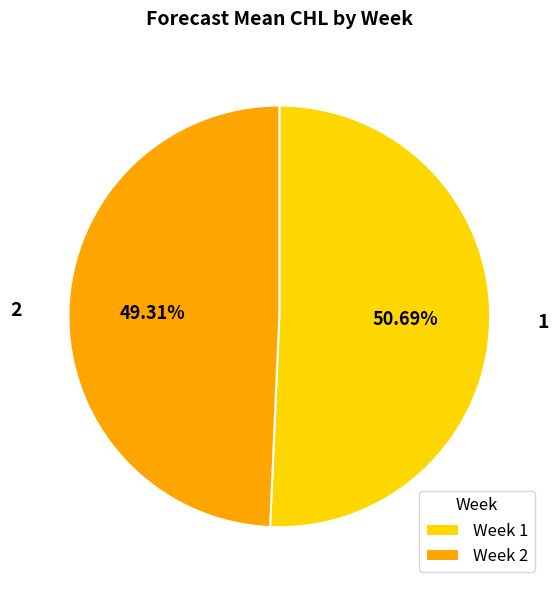

Does any single category account for the majority?

Yes